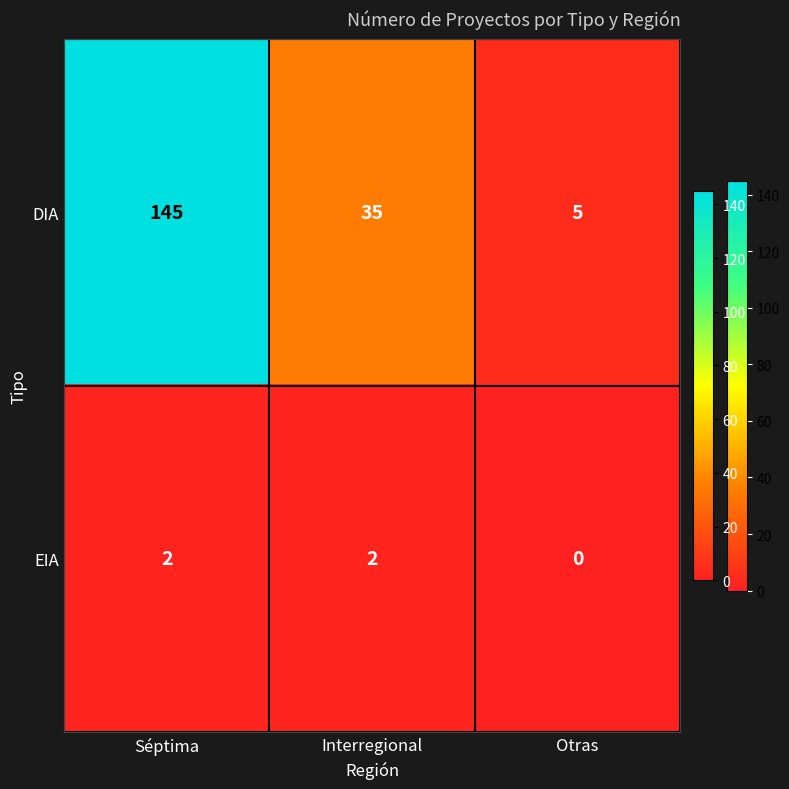

What is the highest value of the DIA series?

145